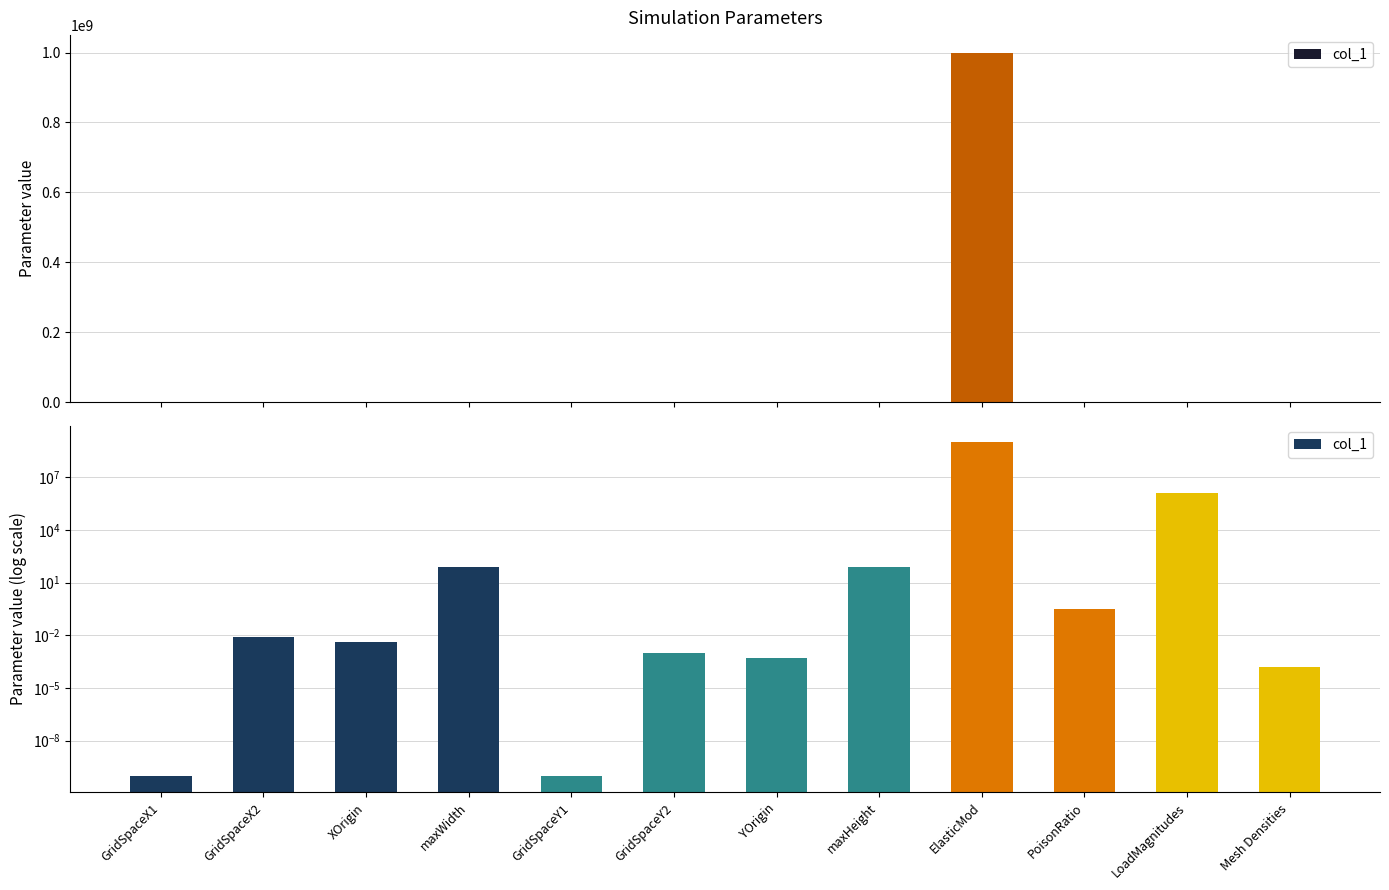

What is the label of the 7th bar from the right?

GridSpaceY2